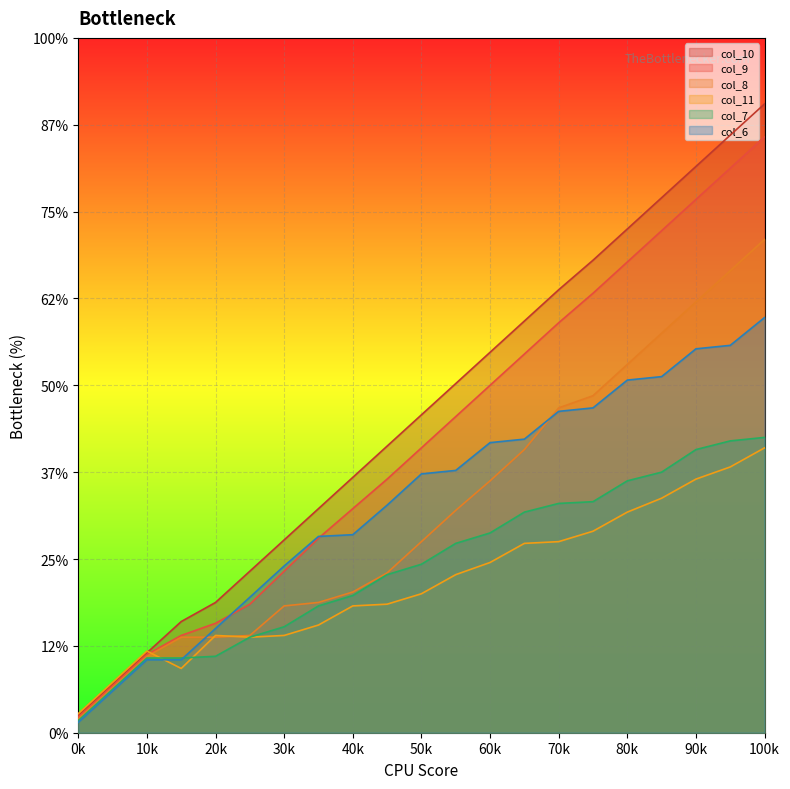

Which series changed the most between 0 and 5?

col_10